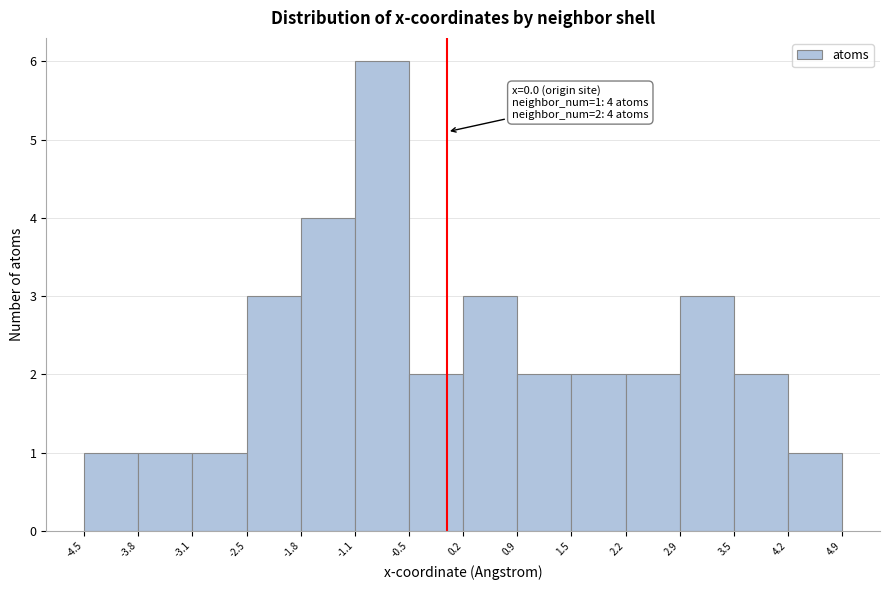

Over which range of the x-axis is the bar tallest?

-1.1 to -0.5